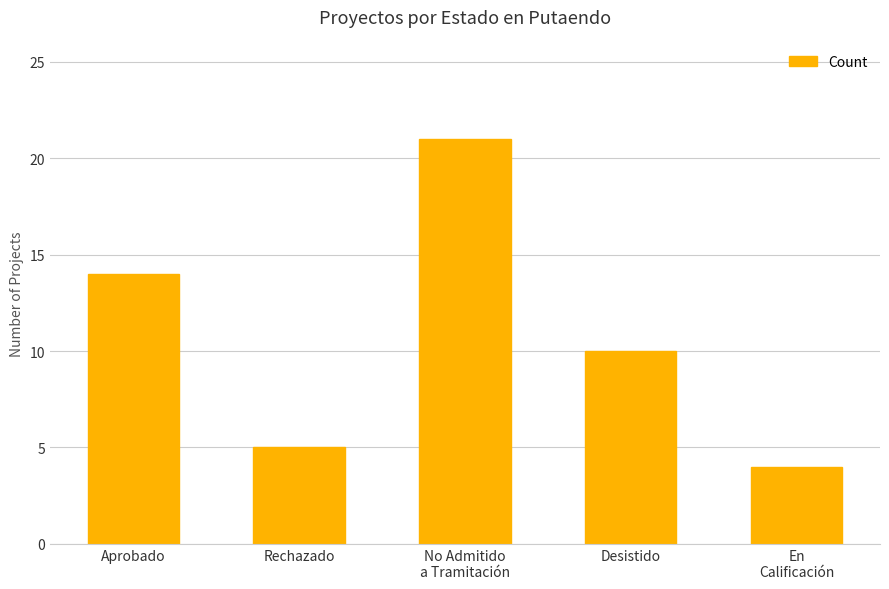

Approximately how many times larger is the value at Rechazado compared to Aprobado?

0.4